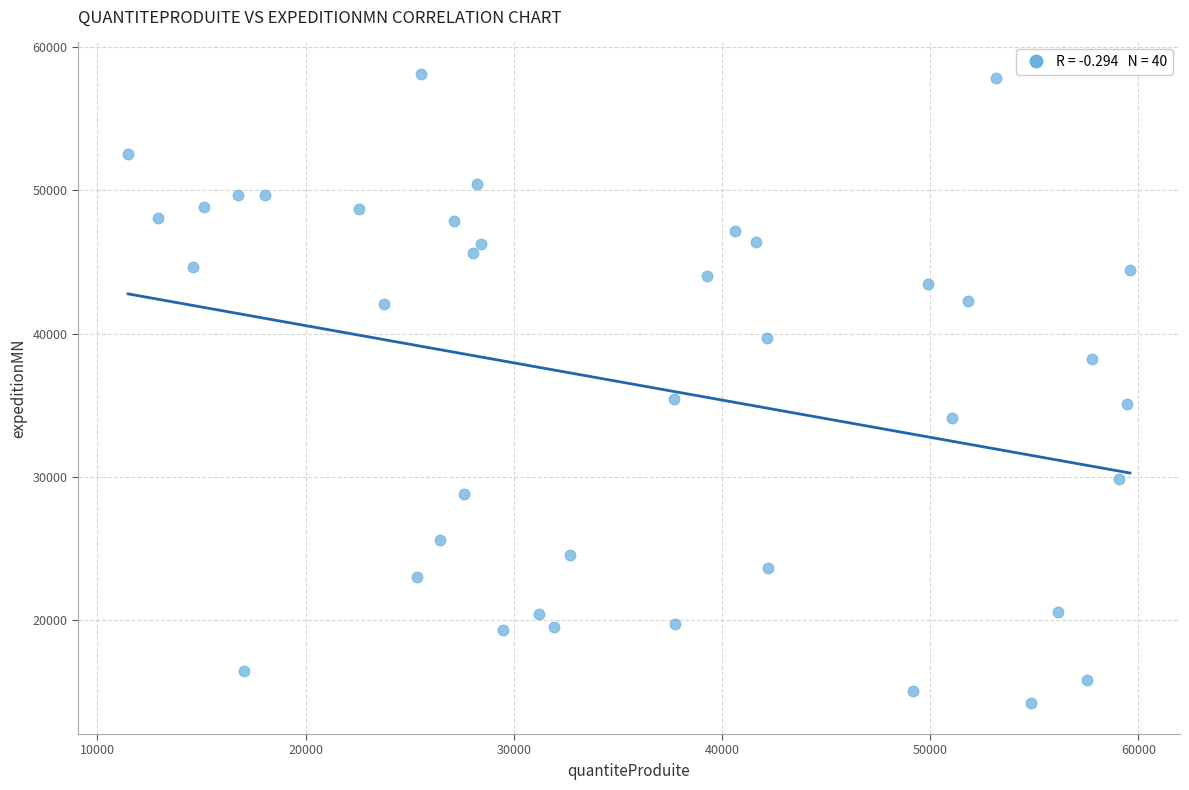

What is the range of Y values (max minus min)?

43871